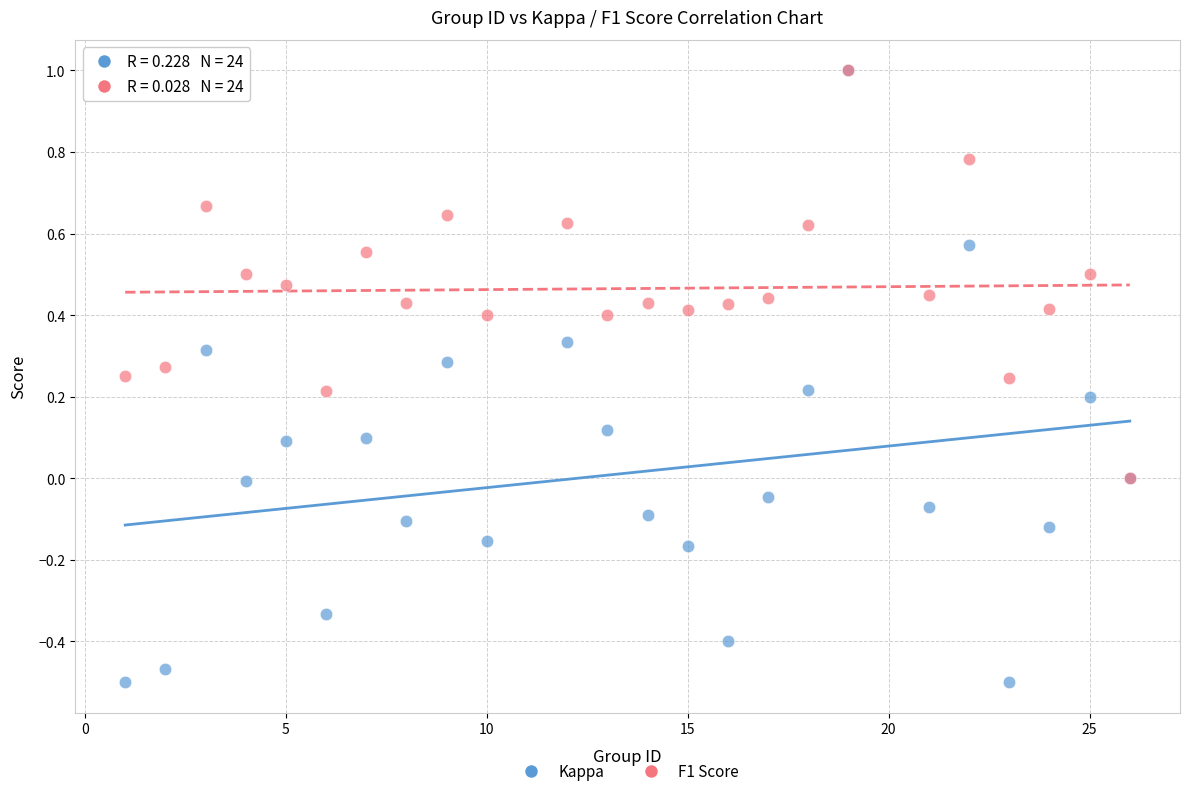

What are all the series names shown in the legend?

Kappa, F1 Score